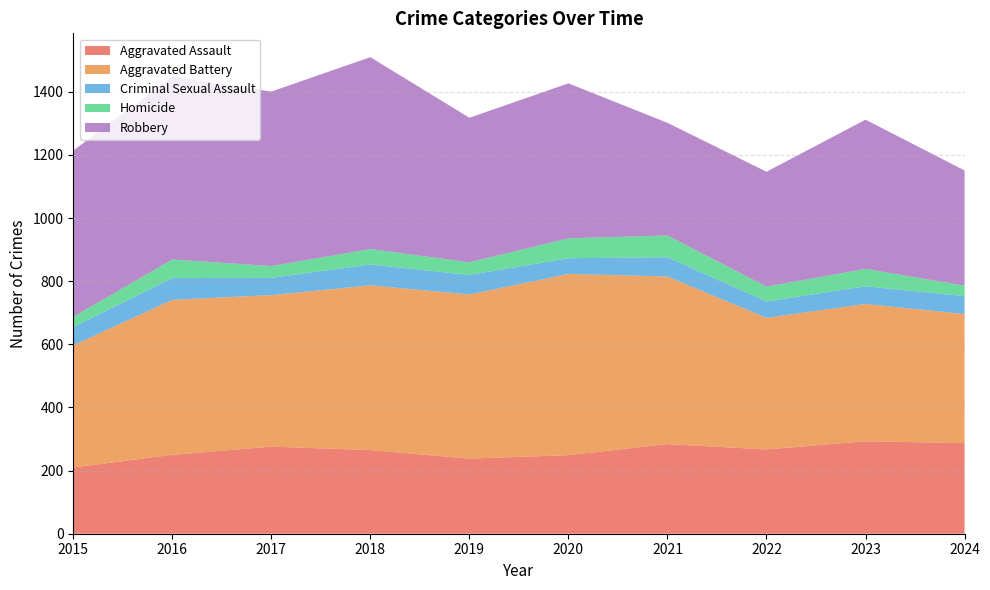

Reading left to right, what are all the values shown in this chart?

Aggravated Assault: 2015=210	2016=250	2017=276	2018=265	2019=238	2020=249	2021=284	2022=267	2023=293	2024=287
Aggravated Battery: 2015=387	2016=491	2017=480	2018=522	2019=520	2020=574	2021=531	2022=417	2023=435	2024=409
Criminal Sexual Assault: 2015=58	2016=69	2017=55	2018=66	2019=62	2020=50	2021=61	2022=52	2023=56	2024=57
Homicide: 2015=32	2016=59	2017=37	2018=49	2019=40	2020=63	2021=69	2022=47	2023=55	2024=33
Robbery: 2015=527	2016=579	2017=553	2018=608	2019=458	2020=491	2021=357	2022=364	2023=473	2024=365